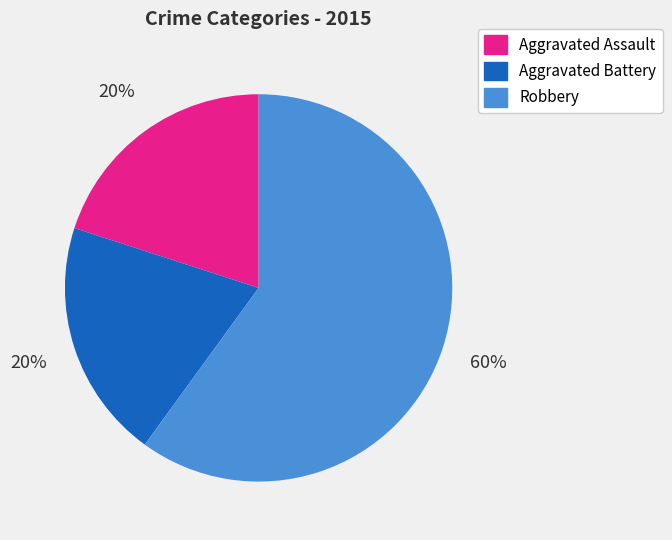

Which category accounts for the majority?

Robbery